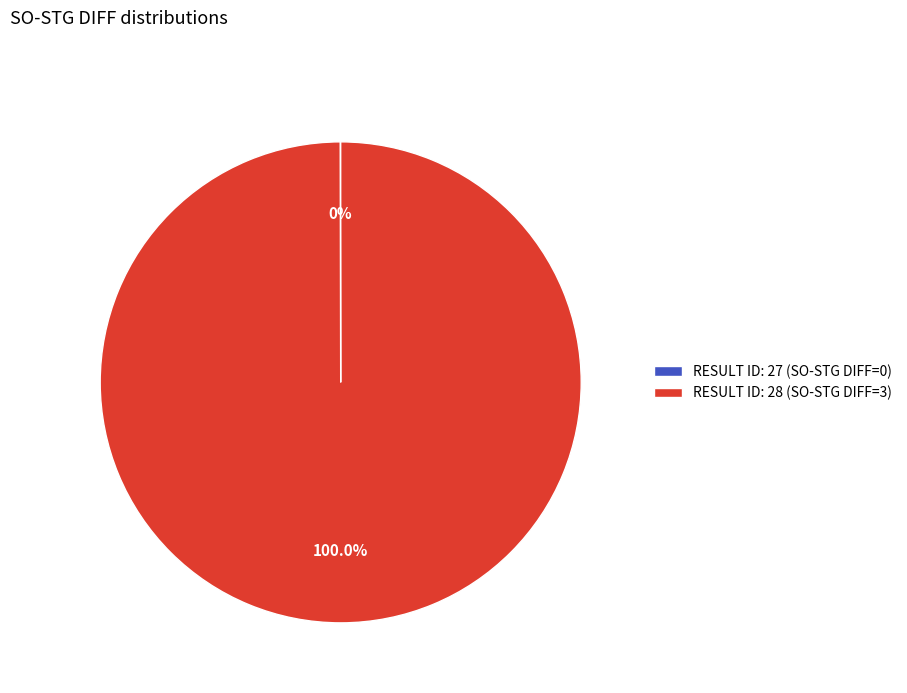

Is there any slice that represents more than half of the pie?

Yes